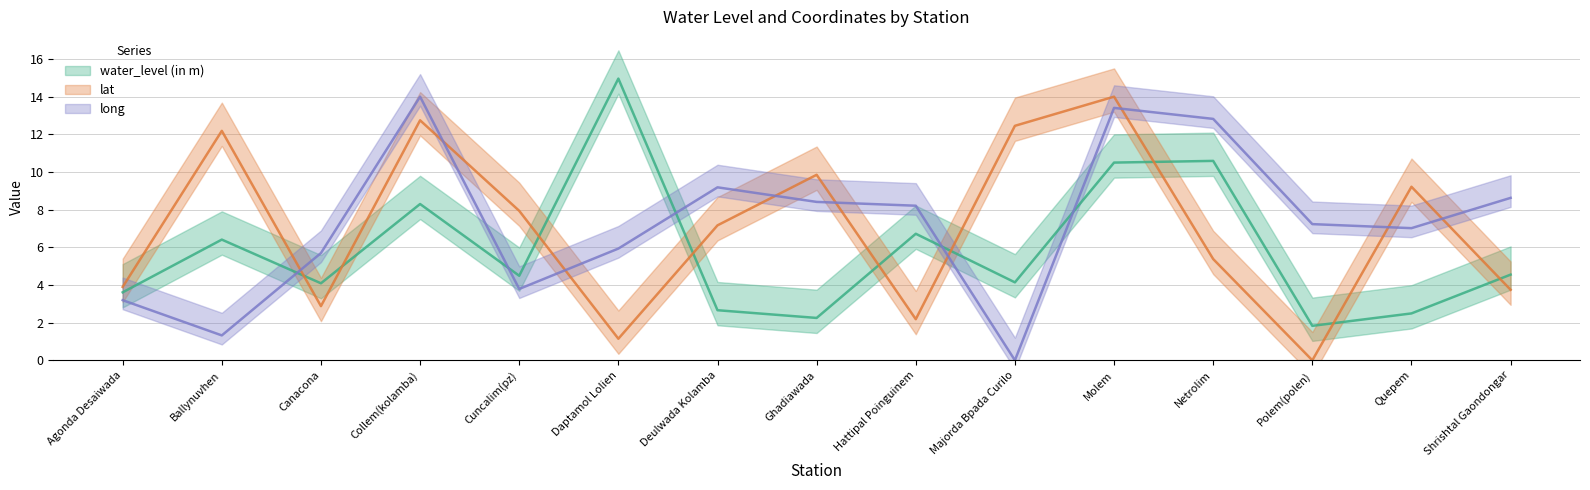

Between Ballynuvhen and Molem, which series saw the biggest shift?

long